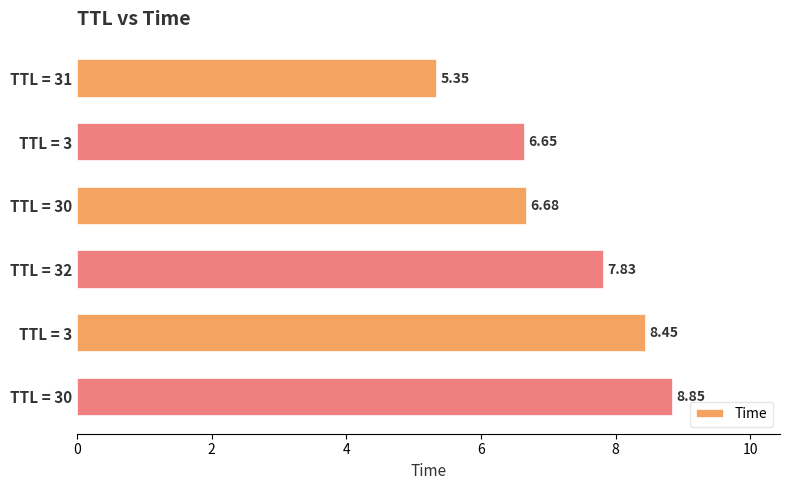

Does the chart contain stacked bars?

No